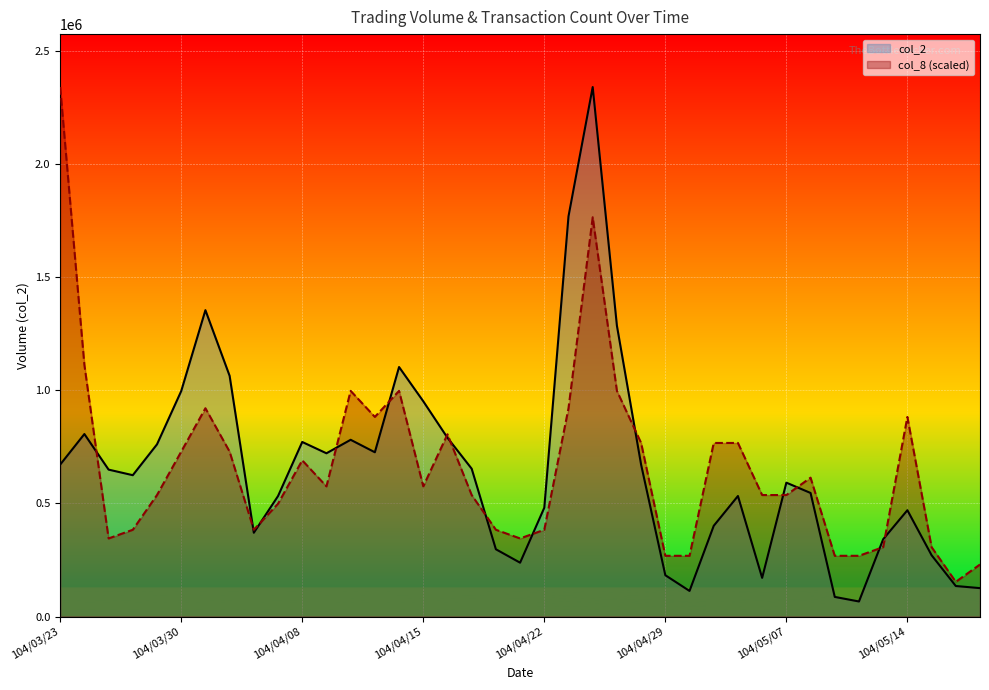

At how many categories does at least one series exceed 1589445?

3